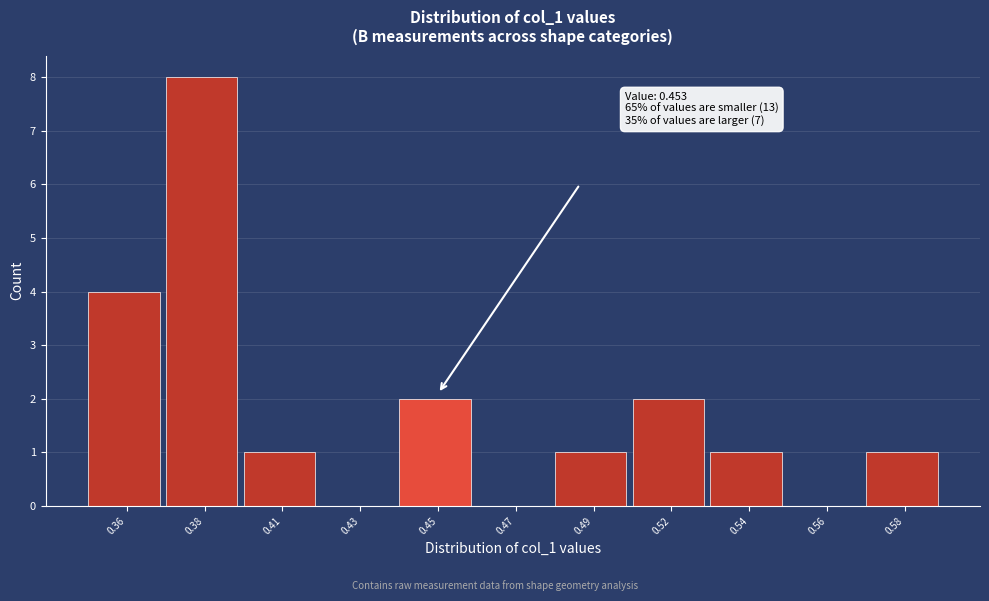

Reading left to right, extract all data points from this chart.

0.36=4	0.38=8	0.41=1	0.43=0	0.45=2	0.47=0	0.49=1	0.52=2	0.54=1	0.56=0	0.58=1